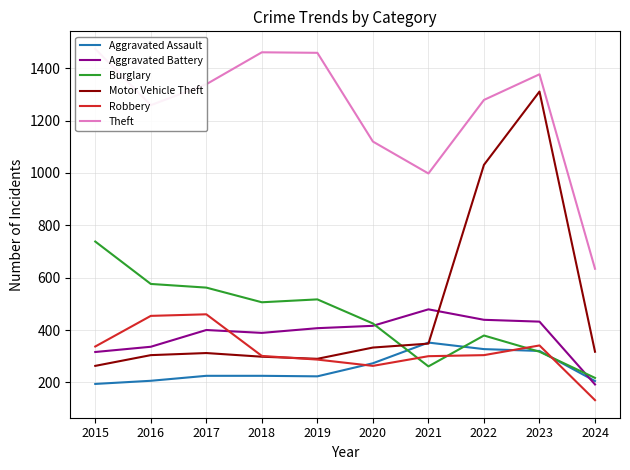

True or false: Theft and Aggravated Assault cross at least once.

False